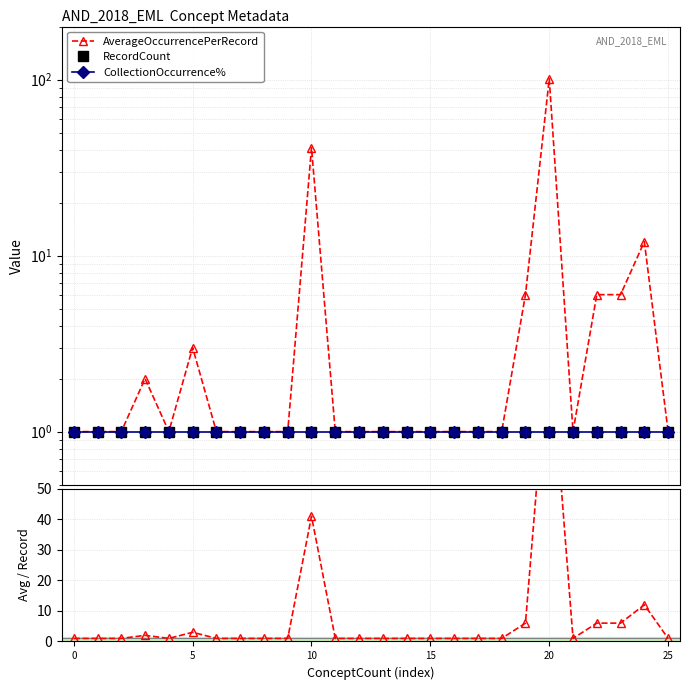

What is the greatest value displayed?

101